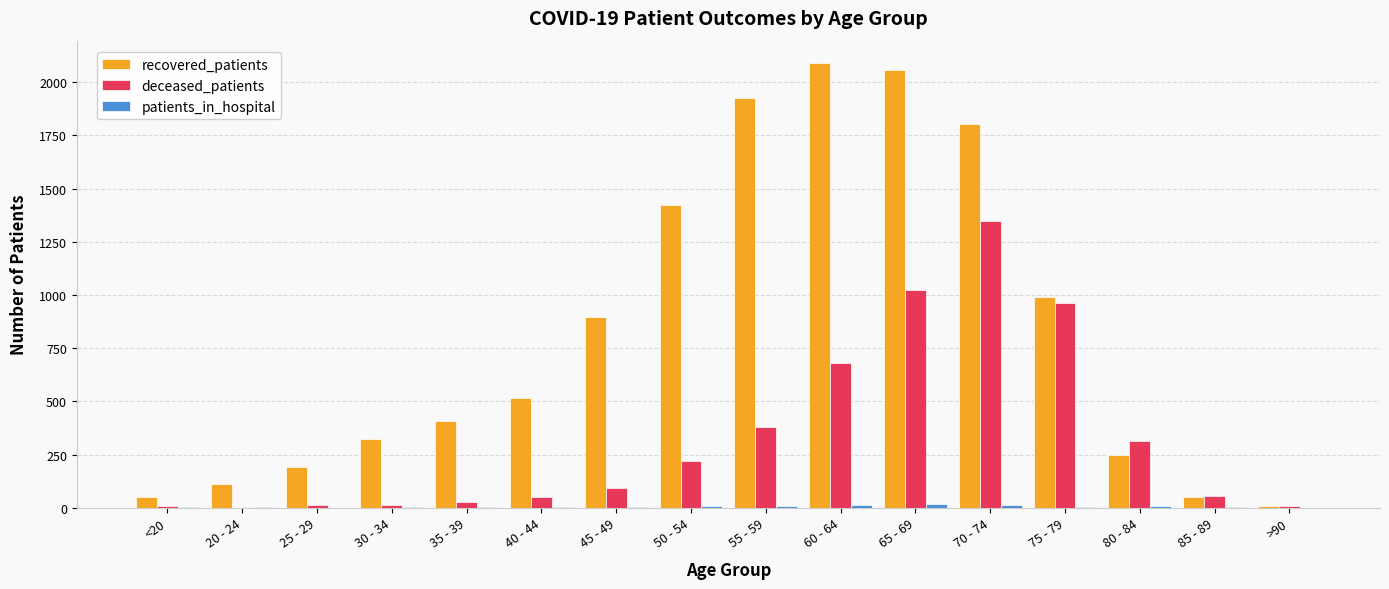

What is the sum of all deceased_patients values?

5197